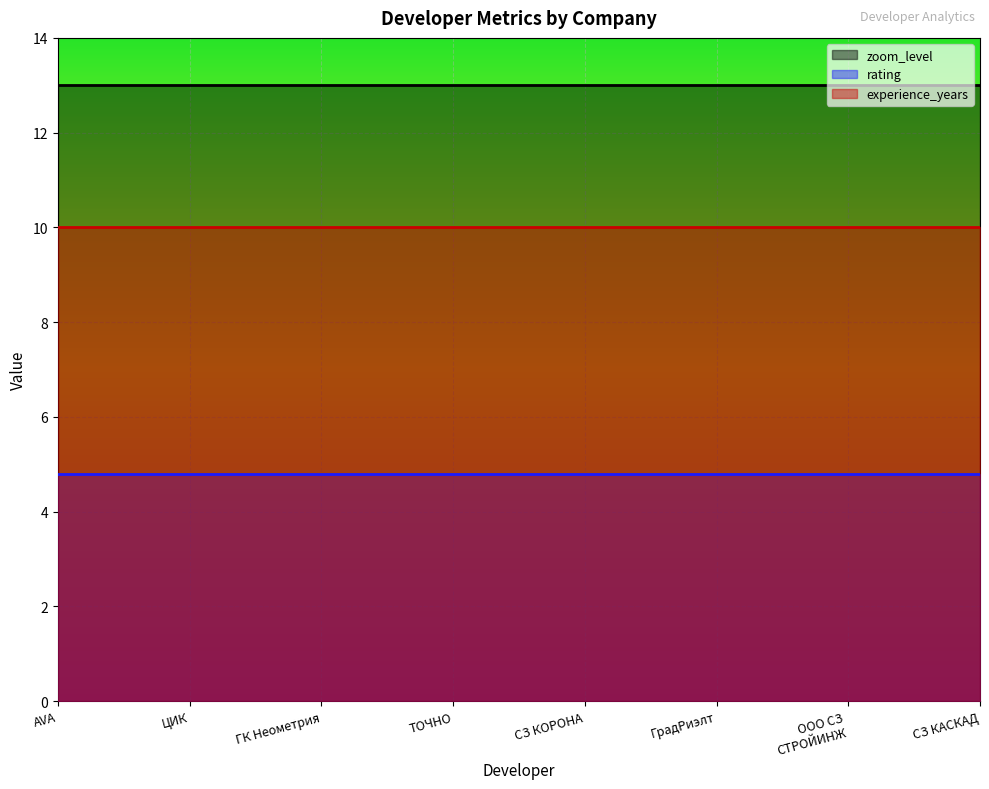

Between ТОЧНО and СЗ КАСКАД, which series saw the biggest shift?

zoom_level